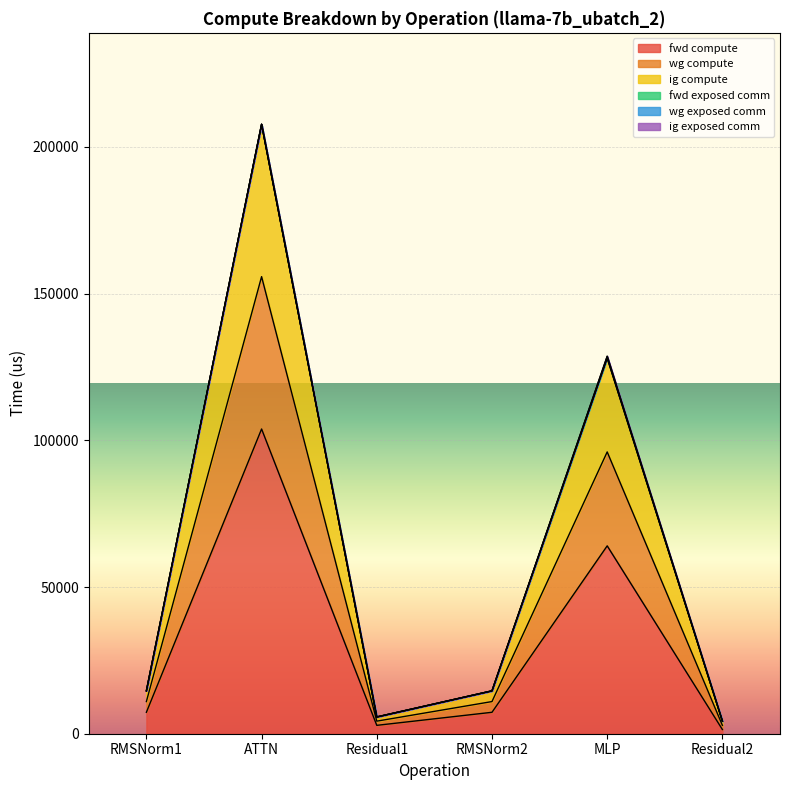

What is the label of the 4th point from the right?

Residual1